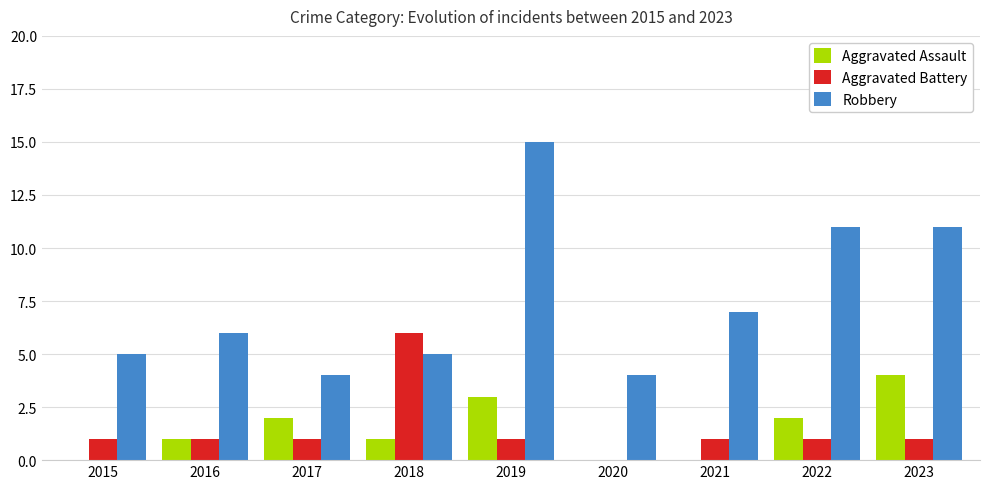

Is the value of Robbery at 2022 greater than the value of Aggravated Assault at 2020?

Yes